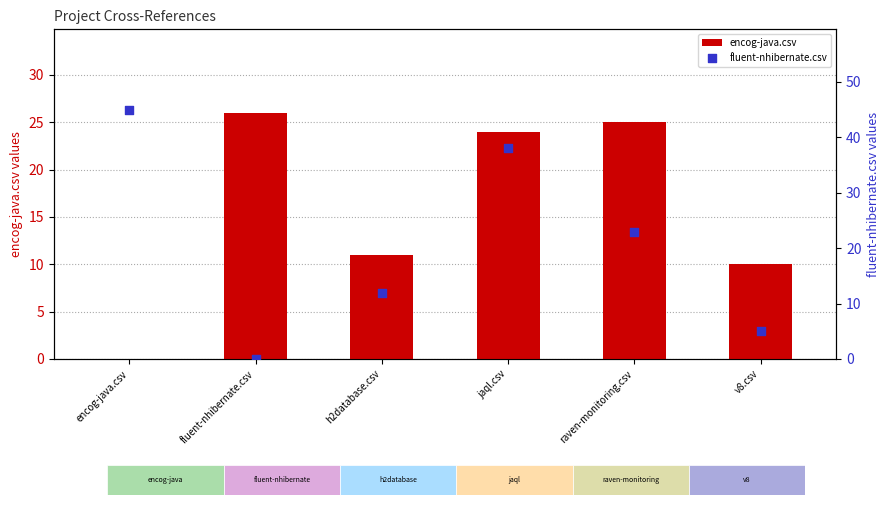

At how many categories does at least one series exceed 42?

1